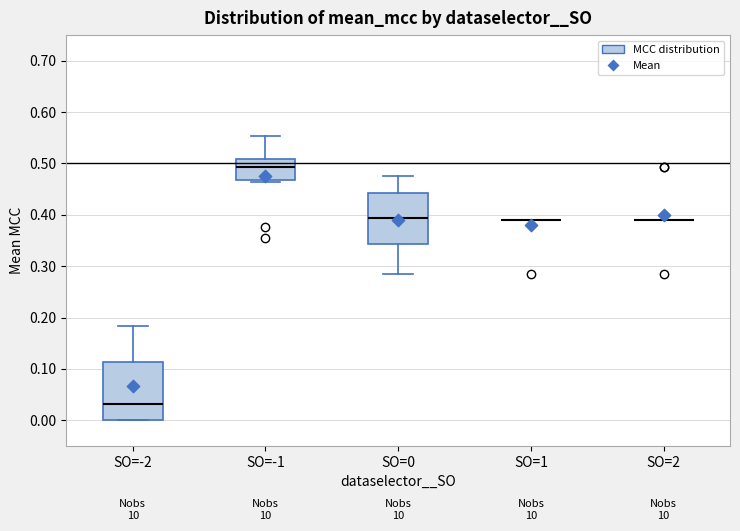

Comparing the boxes themselves (not the whiskers), which one is the tallest?

SO=-2